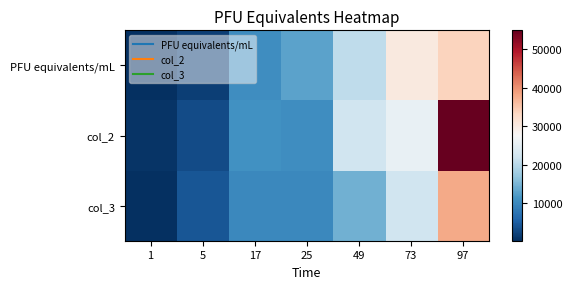

Which series has the largest range (max minus min)?

col_2